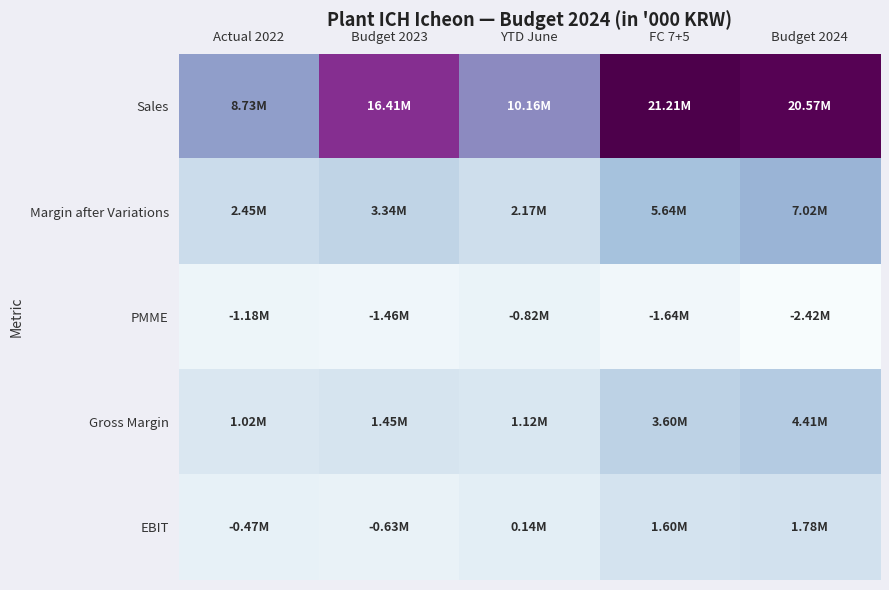

Reading right to left, extract all data points from this chart.

Sales: Budget 2024=20571529.8	FC 7+5=21211769.7	YTD June=10156179.2	Budget 2023=16410304.3	Actual 2022=8731433.4
Margin after Variations: Budget 2024=7021047.4	FC 7+5=5643511.6	YTD June=2168972.9	Budget 2023=3340438.3	Actual 2022=2448460.5
PMME: Budget 2024=-2419730.2	FC 7+5=-1636212.0	YTD June=-819403.9	Budget 2023=-1460008.5	Actual 2022=-1183589.6
Gross Margin: Budget 2024=4413674.8	FC 7+5=3599479.4	YTD June=1115683.5	Budget 2023=1452158.2	Actual 2022=1017868.1
EBIT: Budget 2024=1776712.9	FC 7+5=1601099.4	YTD June=142190.2	Budget 2023=-625800.8	Actual 2022=-472069.7